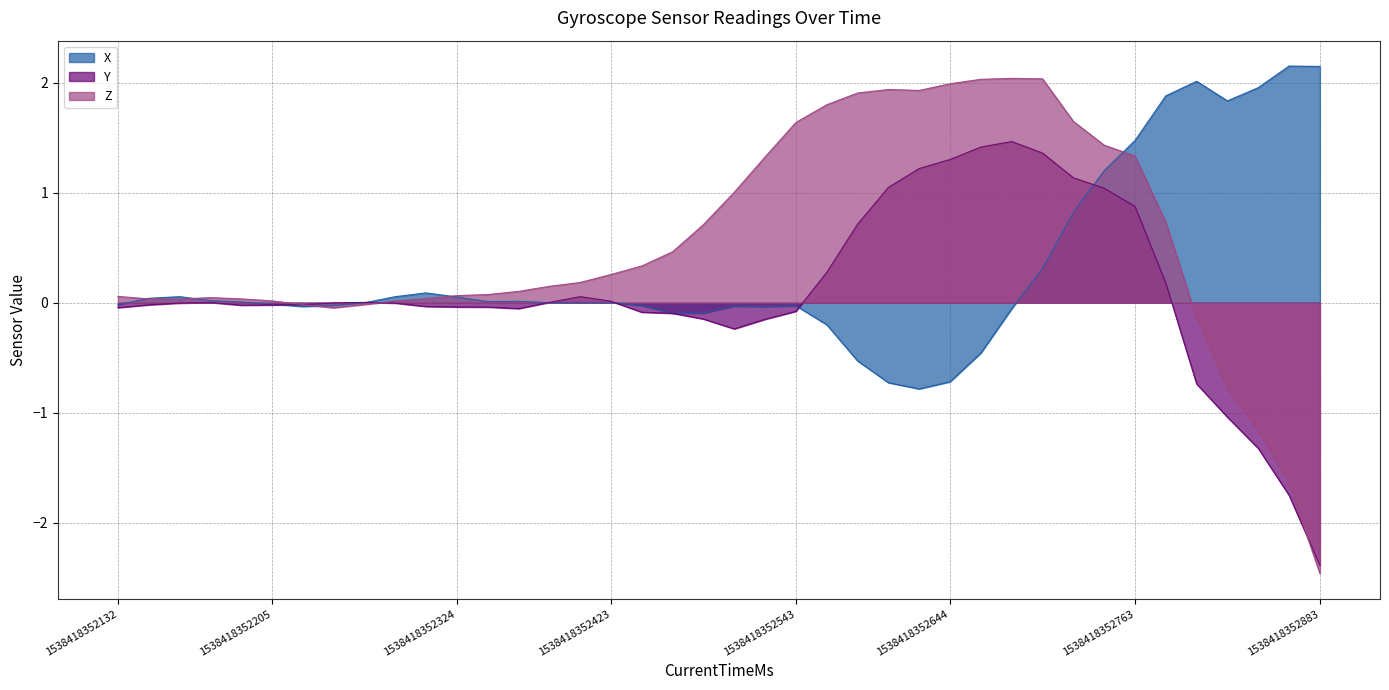

How many data points in X are above 0?

22